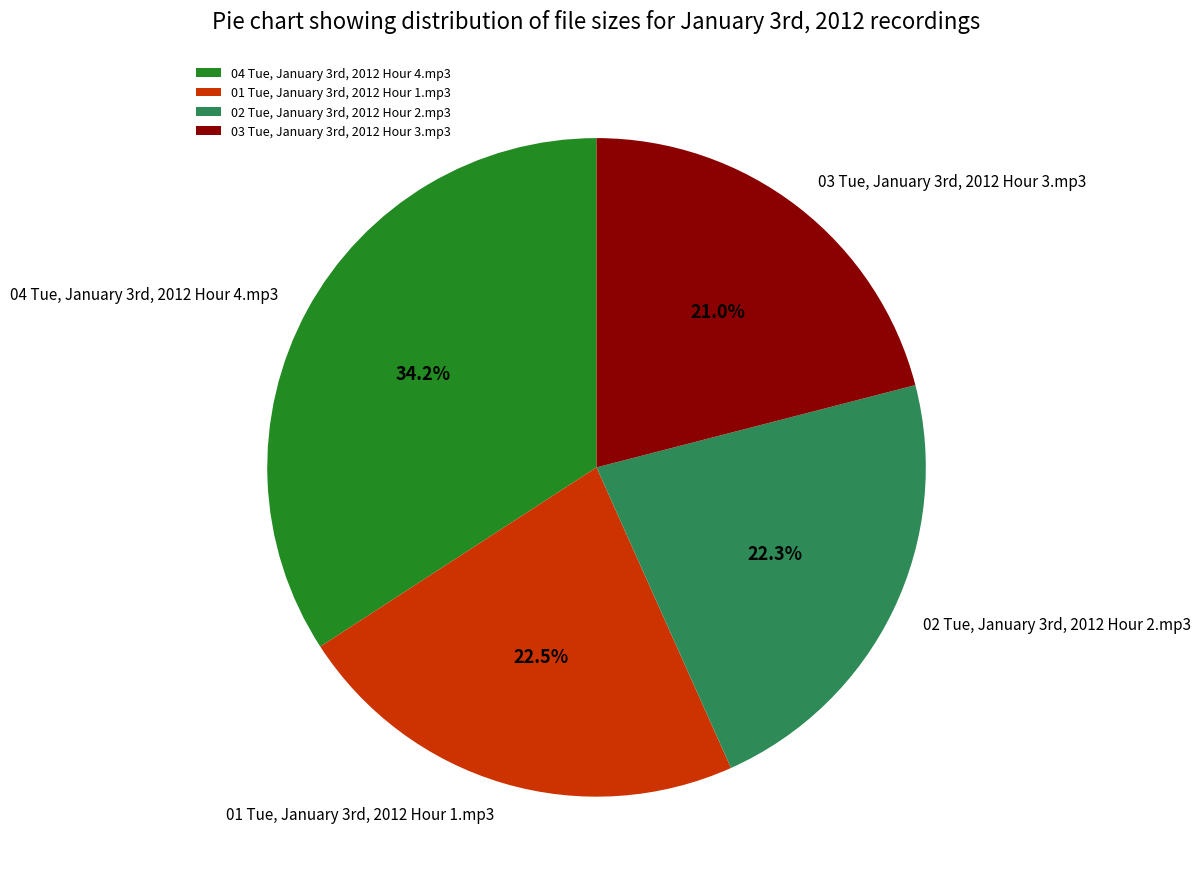

How many slices are in this pie chart?

4